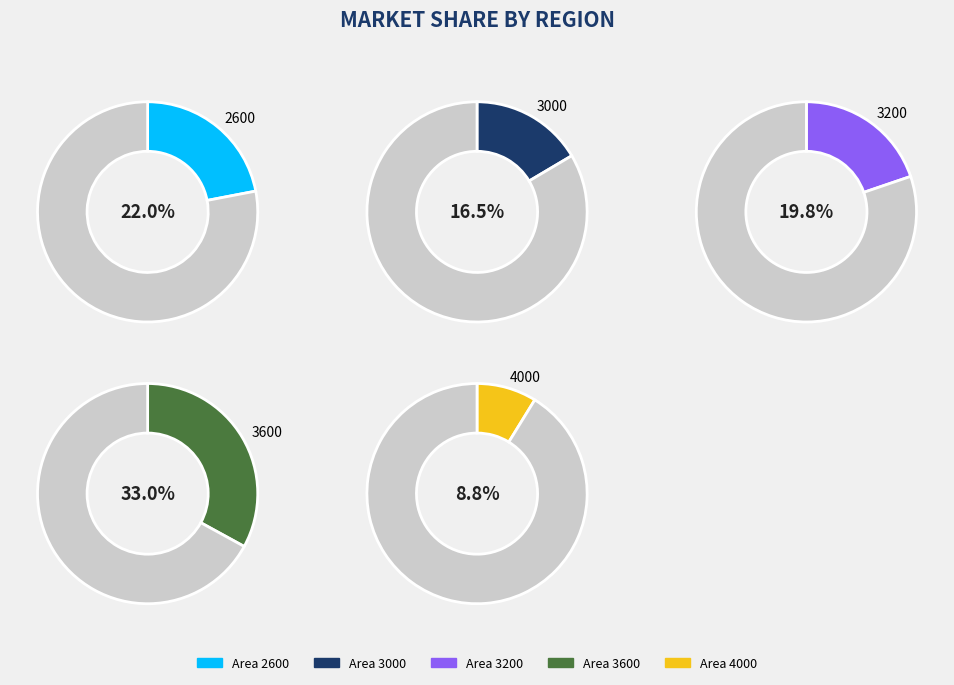

True or false: 4000 accounts for 9% of the total.

True